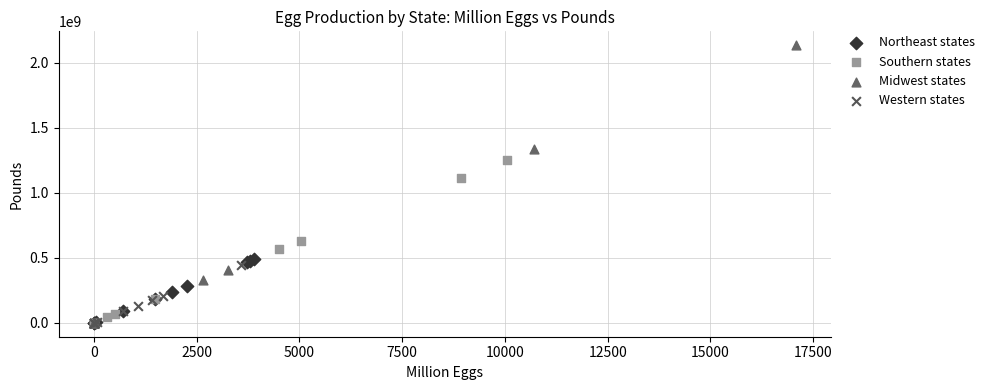

Which series has the largest Y range (max minus min)?

Midwest states